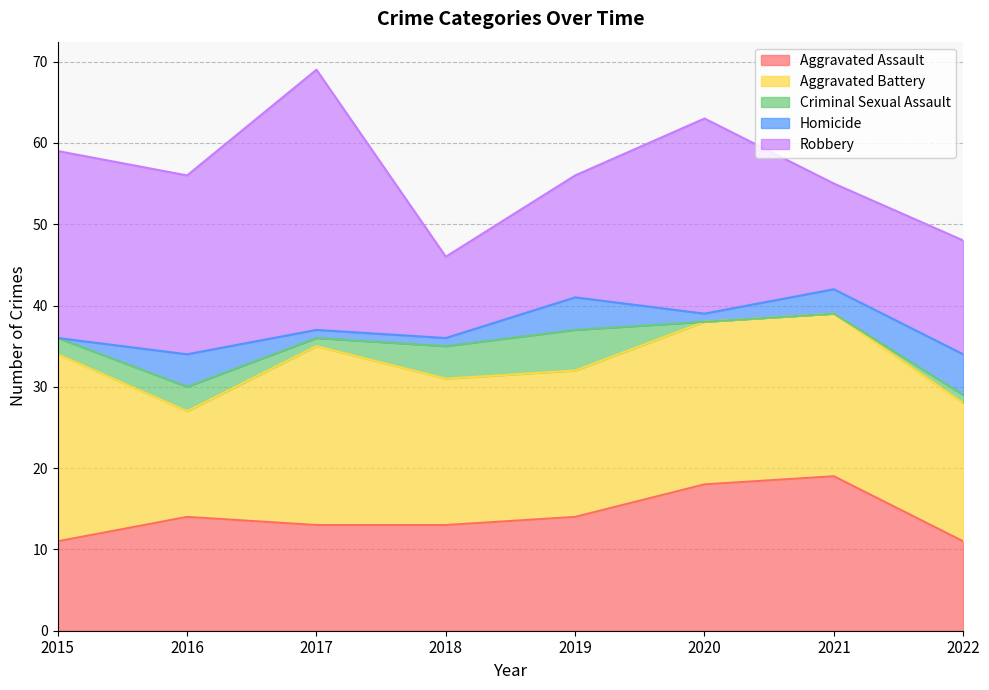

Reading right to left, list all the values displayed in this chart.

Aggravated Assault: 2022=11	2021=19	2020=18	2019=14	2018=13	2017=13	2016=14	2015=11
Aggravated Battery: 2022=17	2021=20	2020=20	2019=18	2018=18	2017=22	2016=13	2015=23
Criminal Sexual Assault: 2022=1	2021=0	2020=0	2019=5	2018=4	2017=1	2016=3	2015=2
Homicide: 2022=5	2021=3	2020=1	2019=4	2018=1	2017=1	2016=4	2015=0
Robbery: 2022=14	2021=13	2020=24	2019=15	2018=10	2017=32	2016=22	2015=23